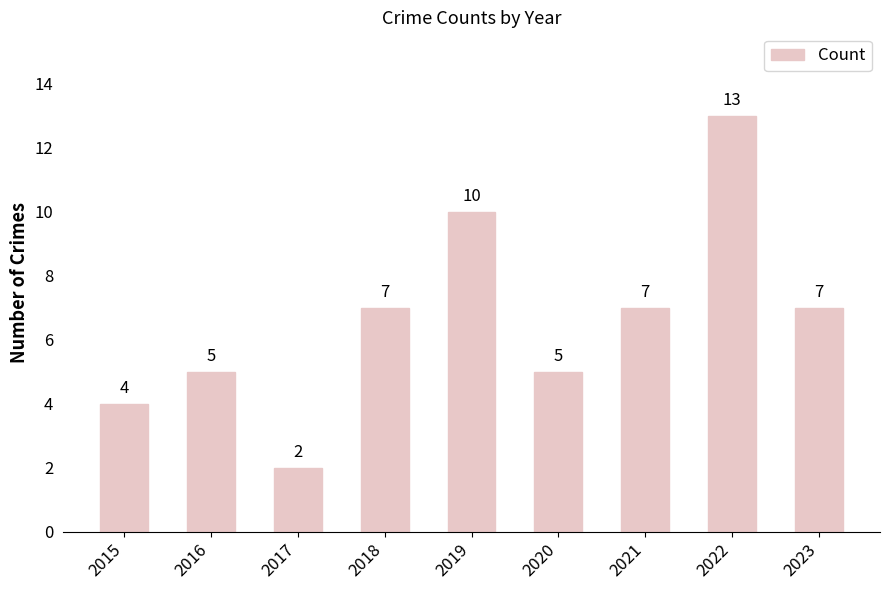

Which has a higher value, 2021 or 2017?

2021